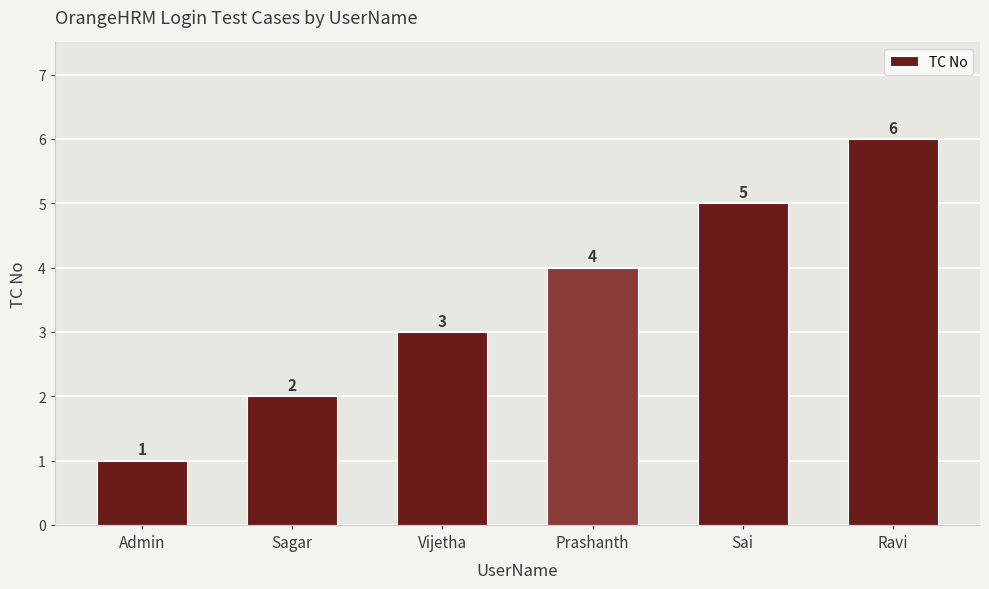

What is the label of the 3rd bar from the left?

Vijetha